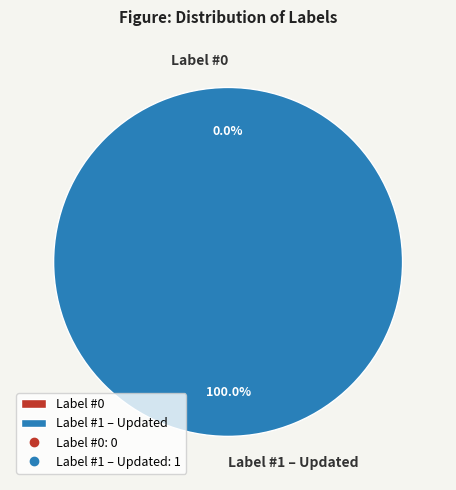

Does any single category account for the majority?

Yes